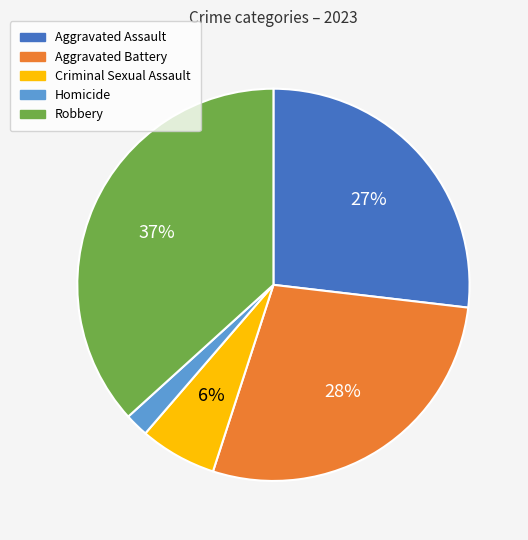

Between Homicide and Aggravated Battery, which is larger?

Aggravated Battery